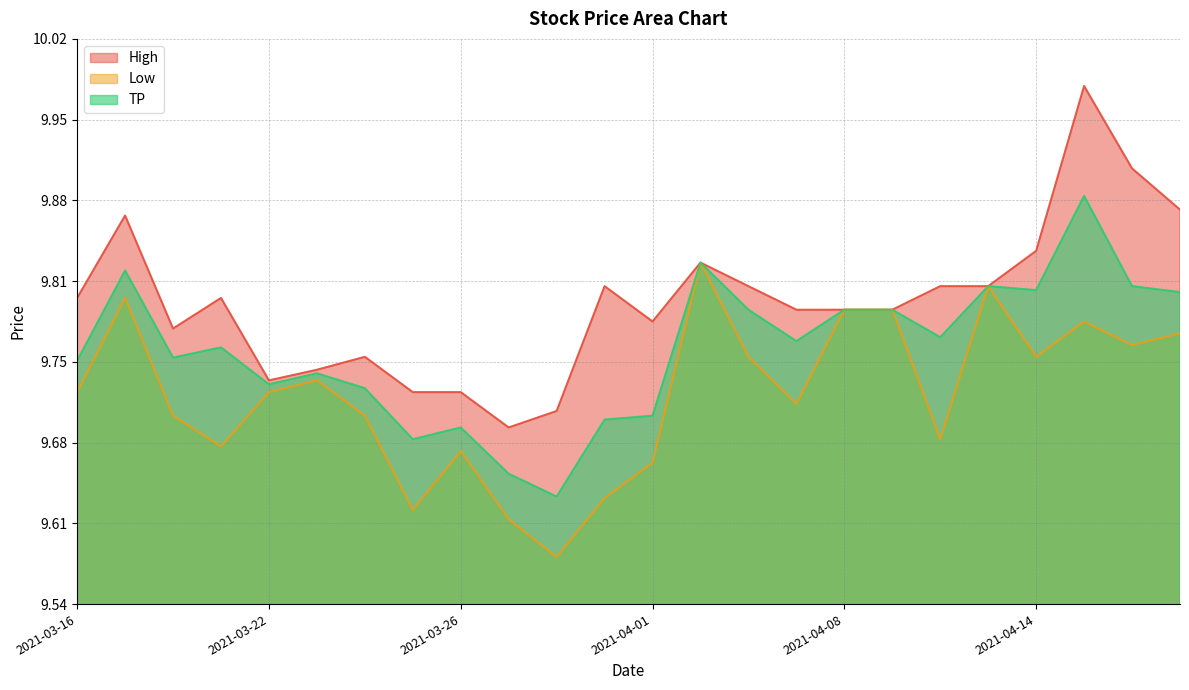

Between 2021-03-30 and 2021-04-08, which is larger?

2021-04-08